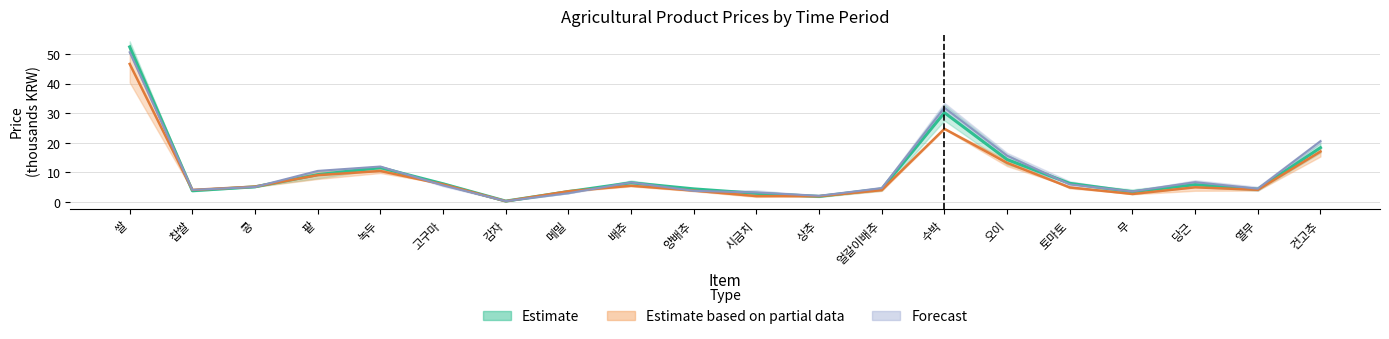

The 2주일전(dpr4) series shows 5.9 at 메밀. True or false?

False